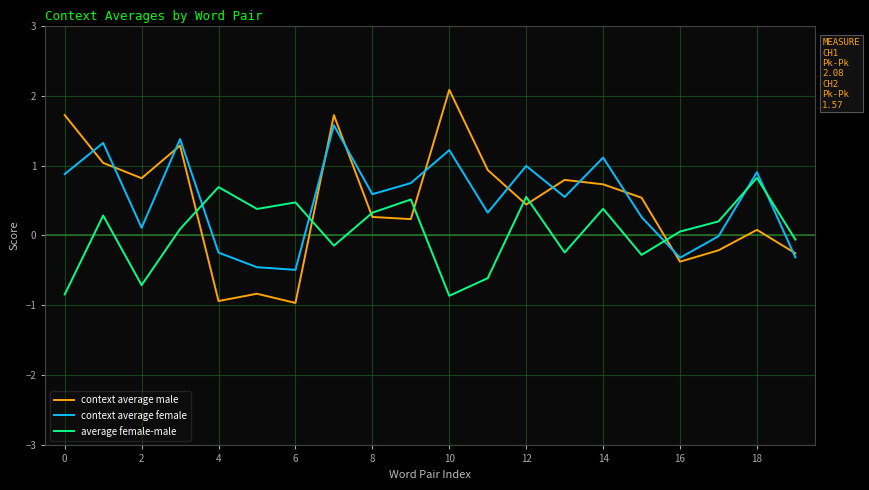

How many intersections are there between context average female and average female-male?

5